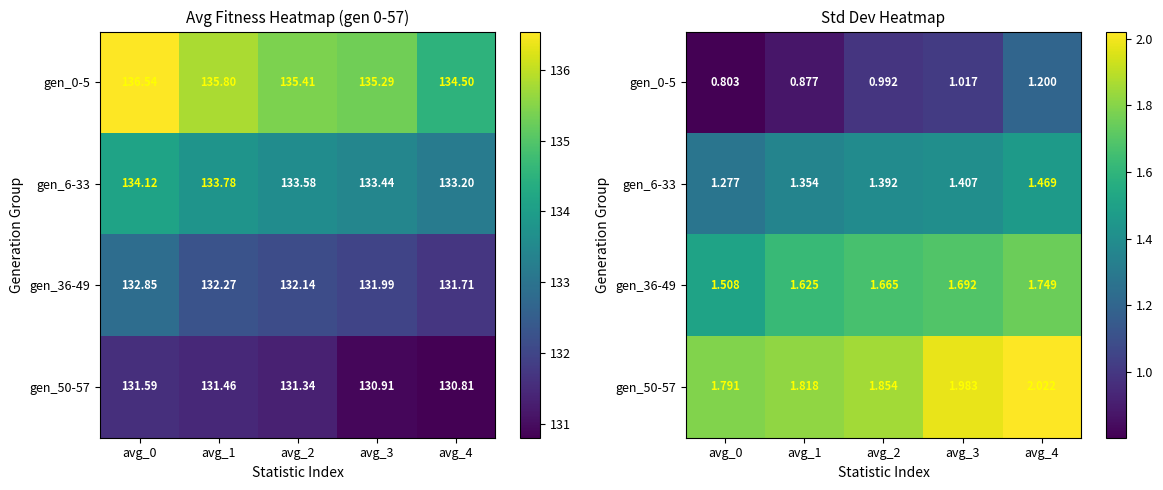

What is the minimum value shown in the chart?

0.8